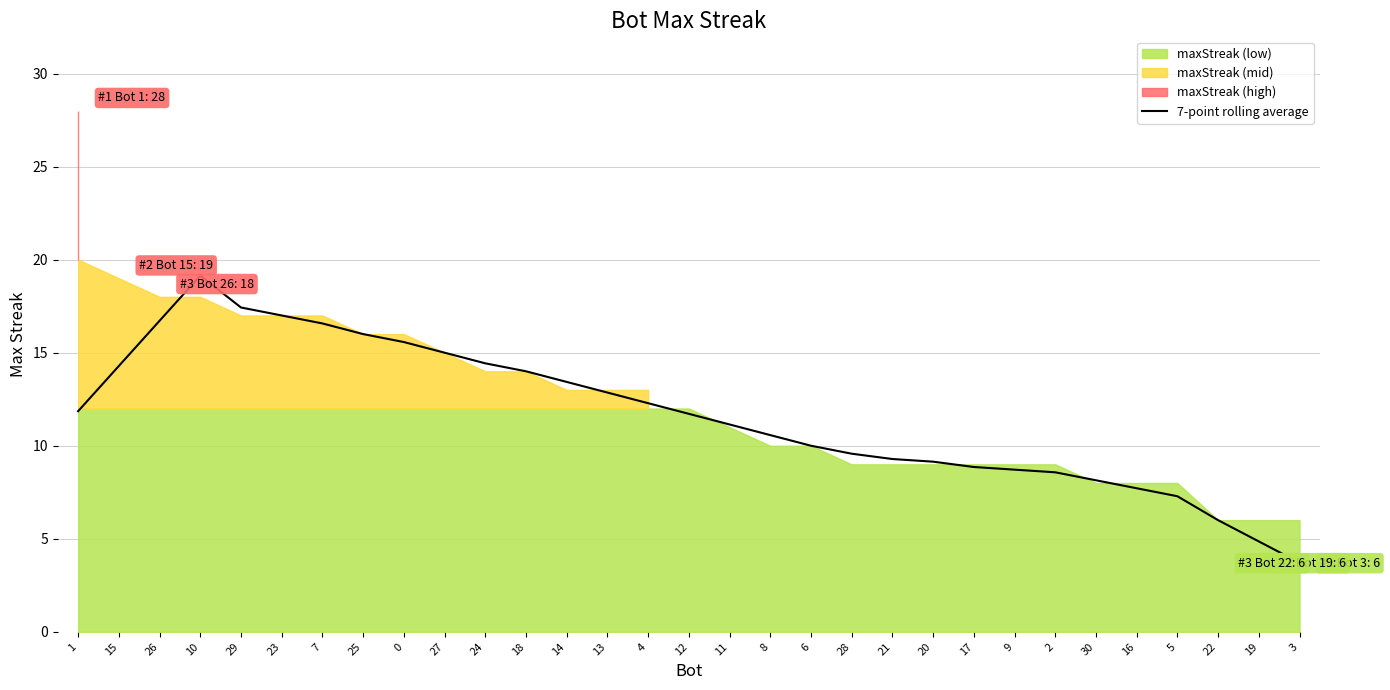

True or false: the data shows 3.7 at 20.

False